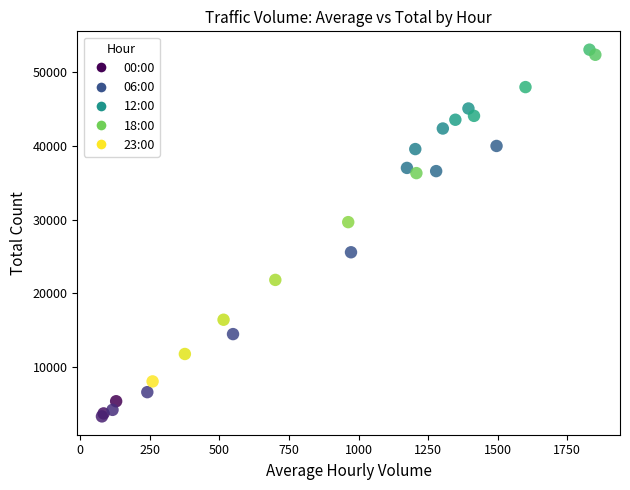

What Y value in the scatter plot is closest to 28190?

29670